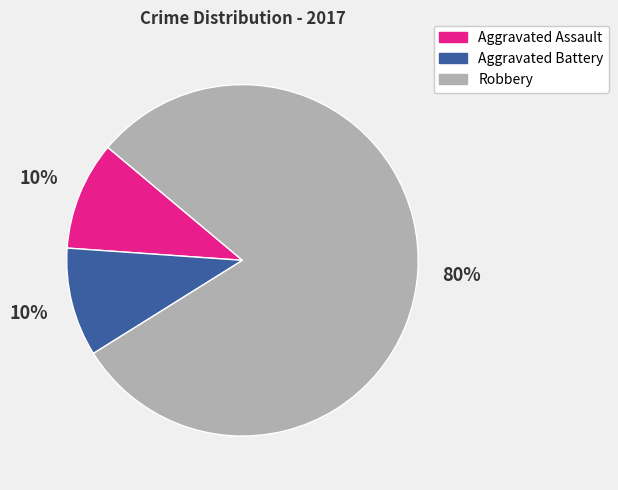

What is the largest slice in the pie chart?

Robbery